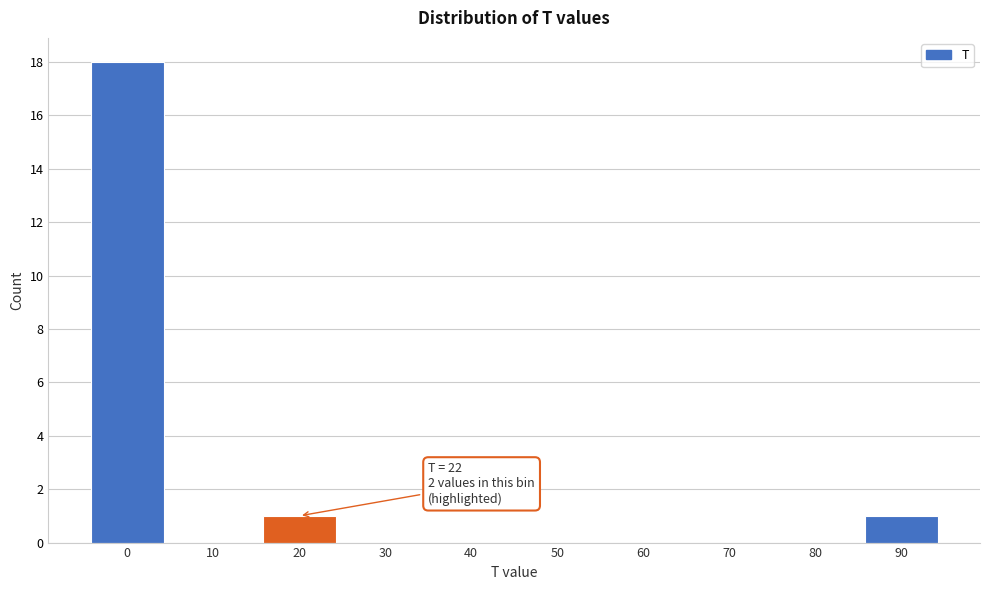

Reading left to right, transcribe all the data shown in this chart.

0=18	10=0	20=1	30=0	40=0	50=0	60=0	70=0	80=0	90=1